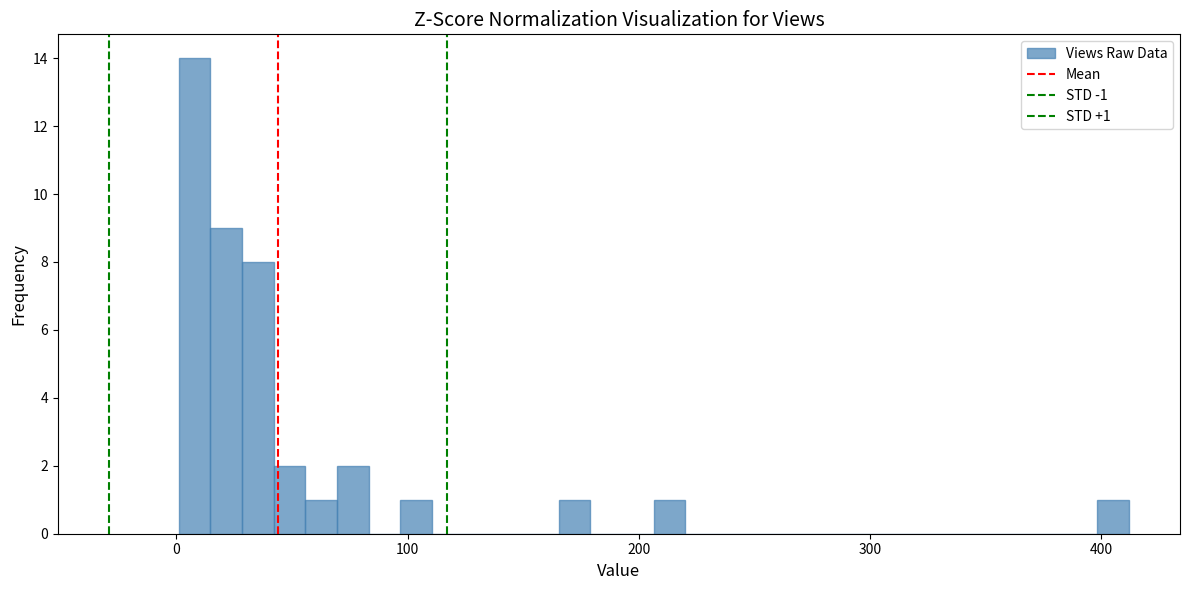

Read against the x-axis, roughly where is the centre of the tallest bar?

10